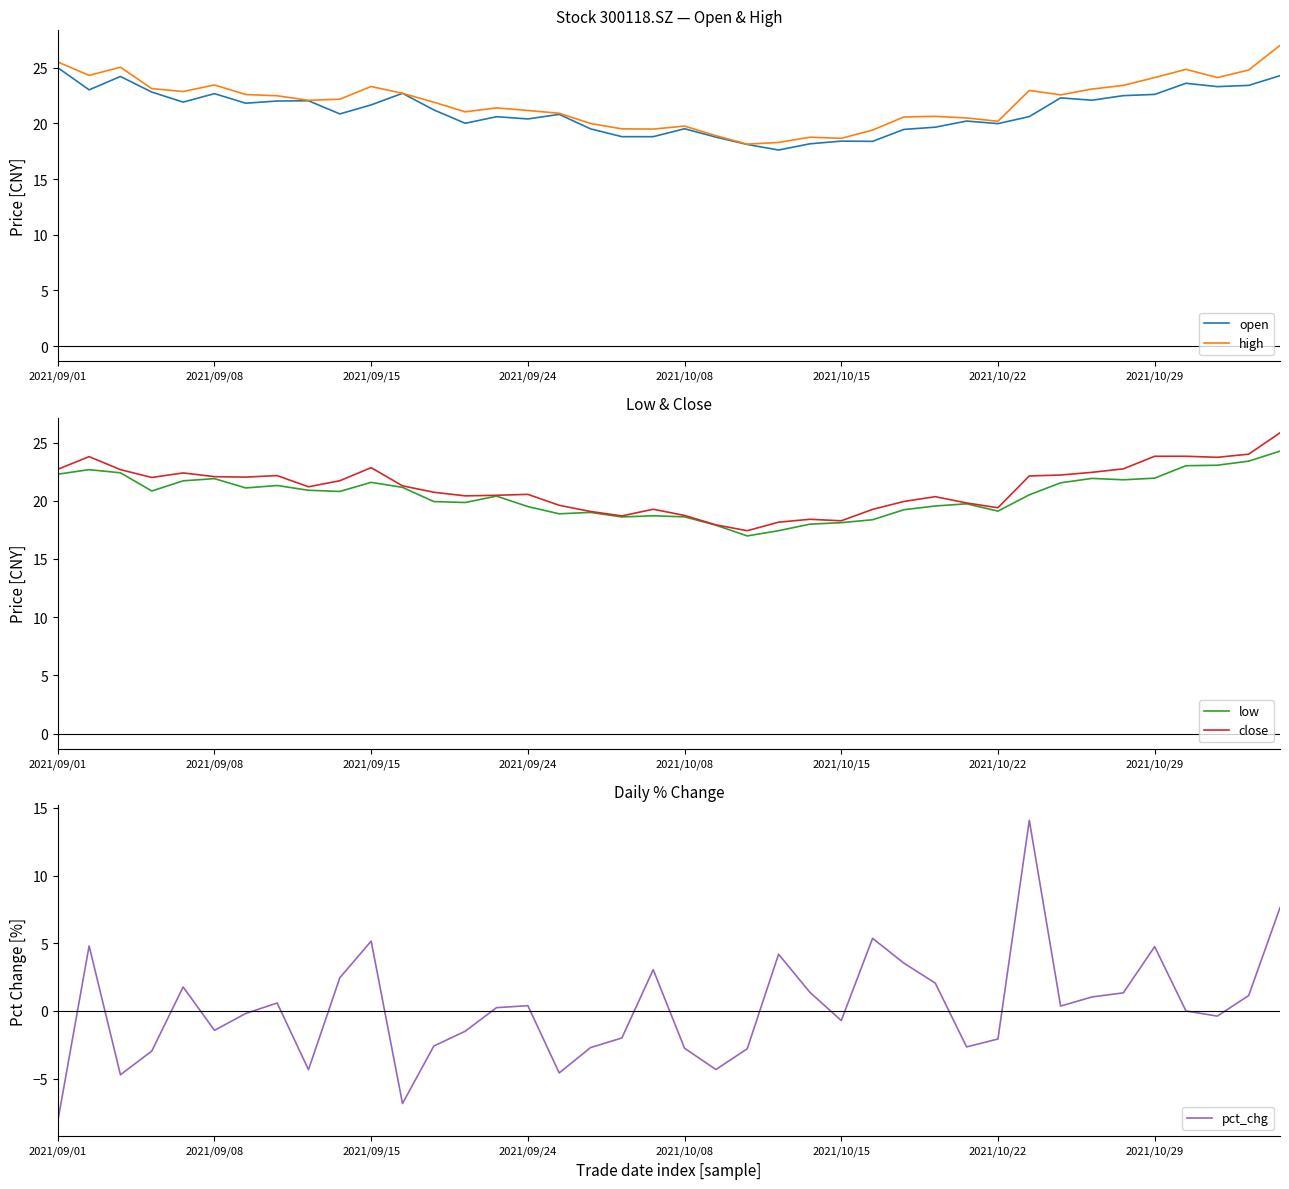

What is the minimum value for low?

17.0